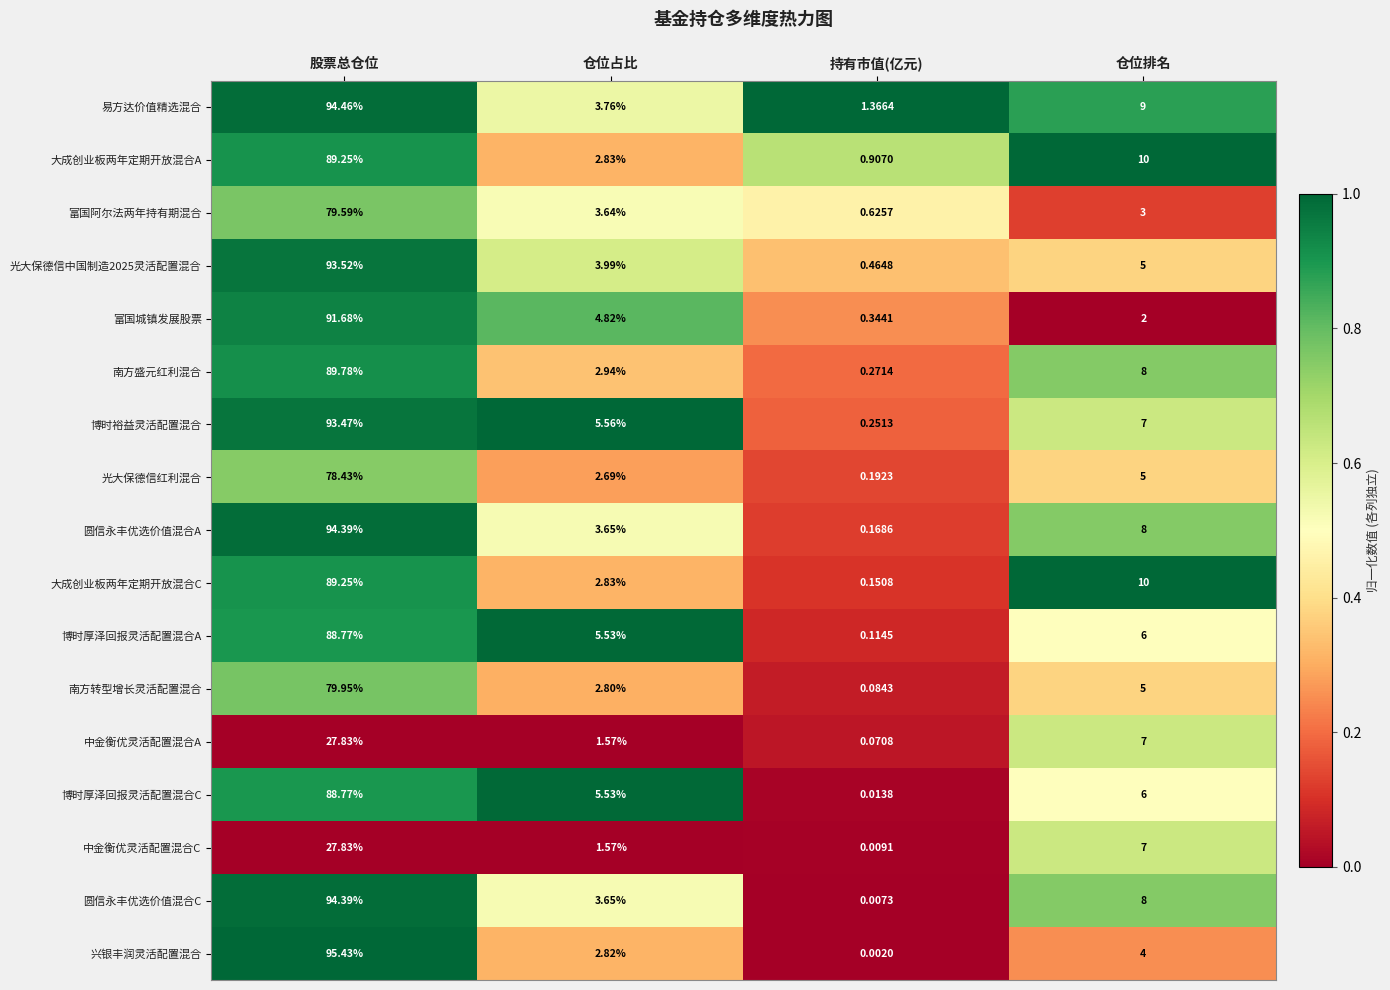

Which label corresponds to the smallest value in the chart?

持有市值(亿元)